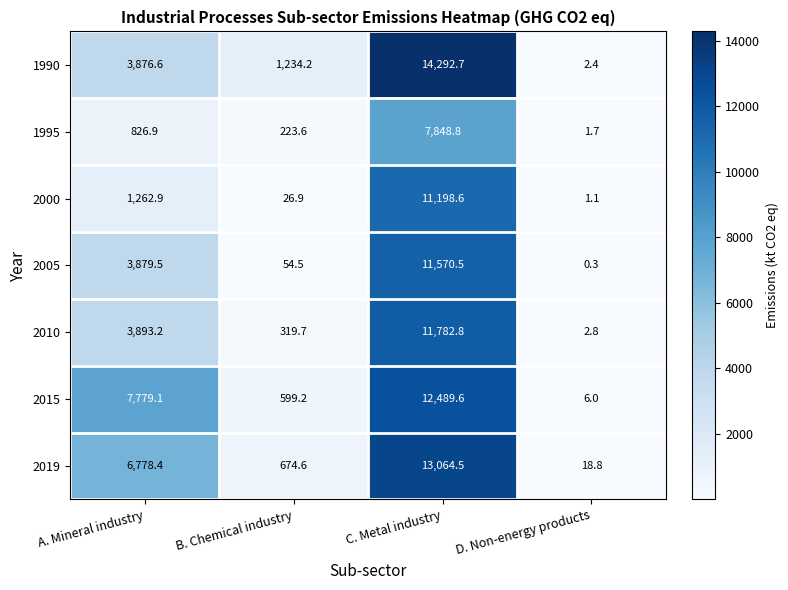

What is the difference between the highest and lowest values at D. Non-energy products?

18.5